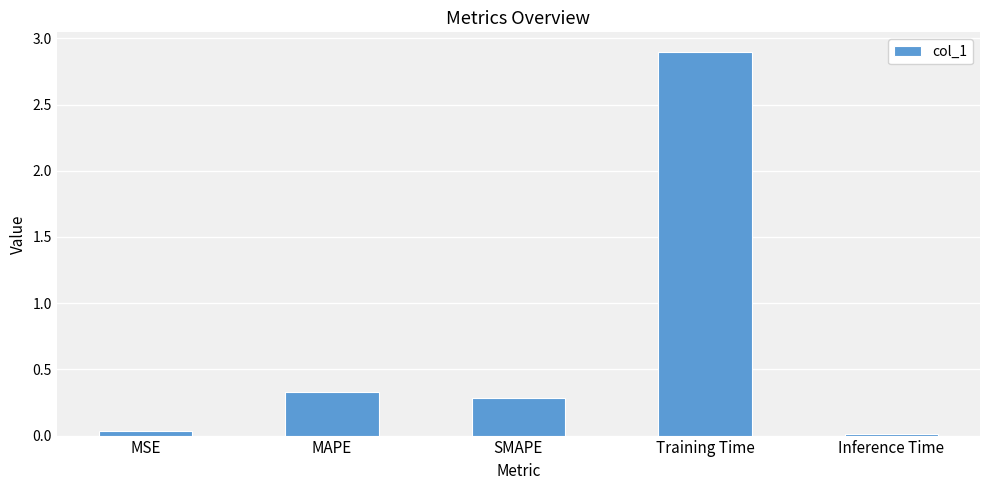

How many bars are there in total?

5